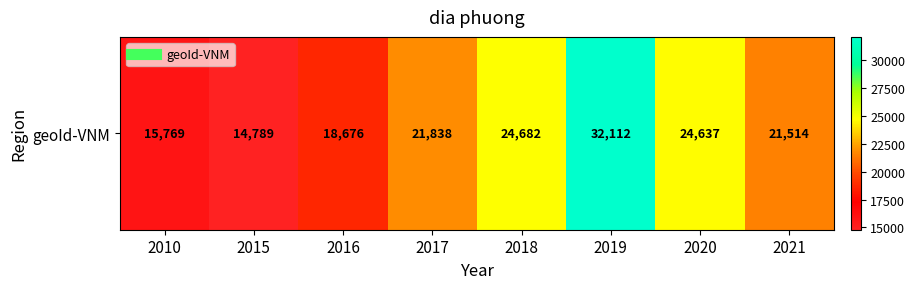

Reading left to right, list all the values displayed in this chart.

2010=15769	2015=14789	2016=18676	2017=21838	2018=24682	2019=32112	2020=24637	2021=21514